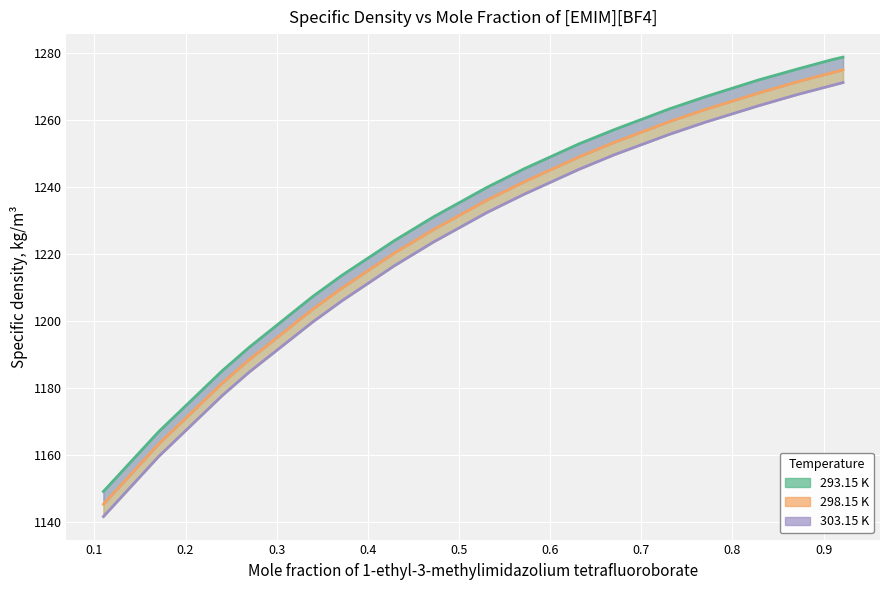

What is the total value across all series at 0.3397?

3610.8